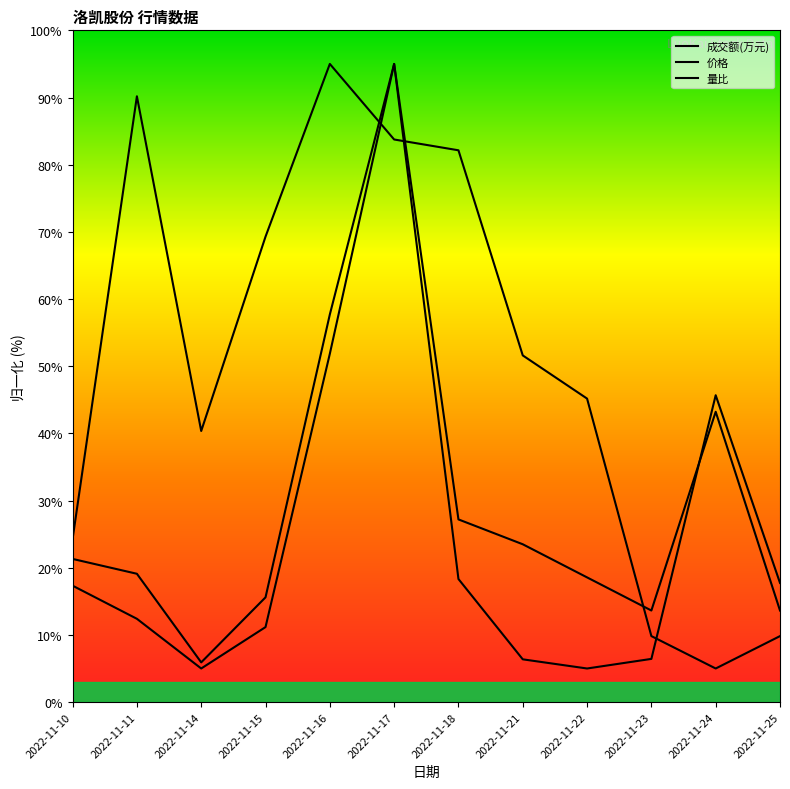

True or false: 成交额(万元) has a value of 8.8 at 2022-11-23.

False